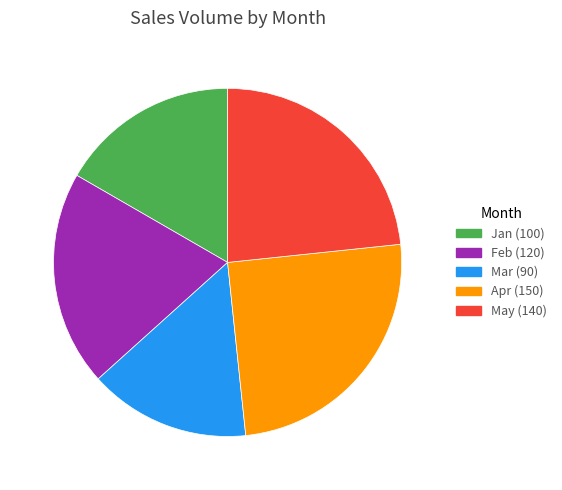

Does Mar account for over 50% of the chart?

No